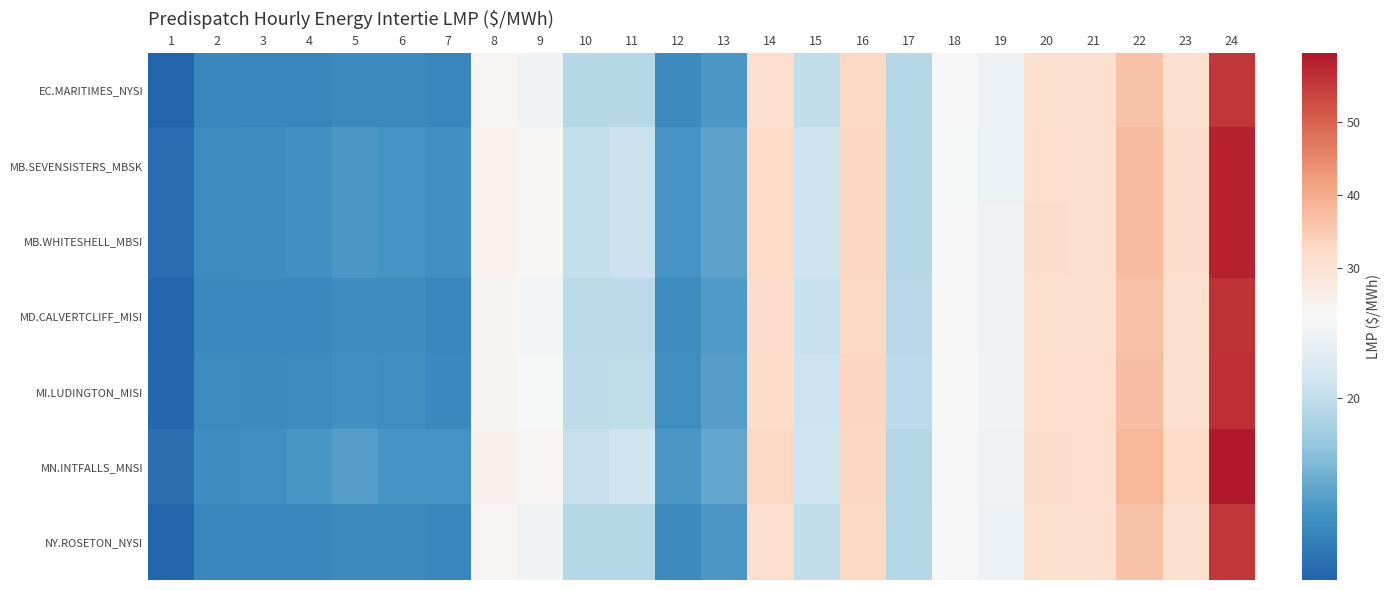

What is the maximum value shown in the chart?

59.5